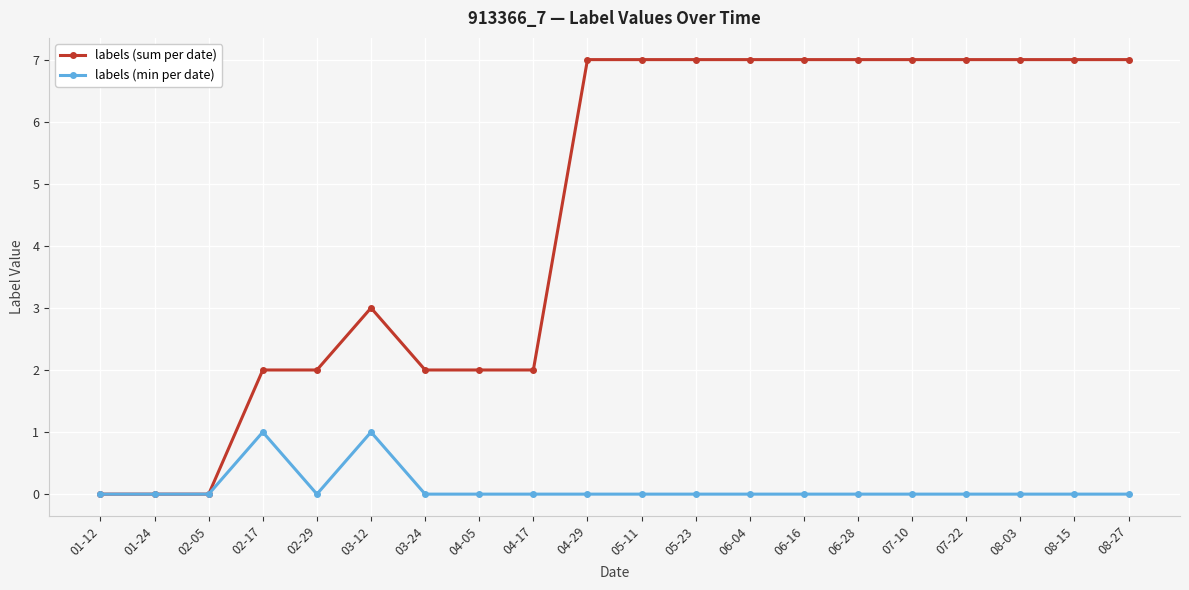

What is the maximum value shown in the chart?

7